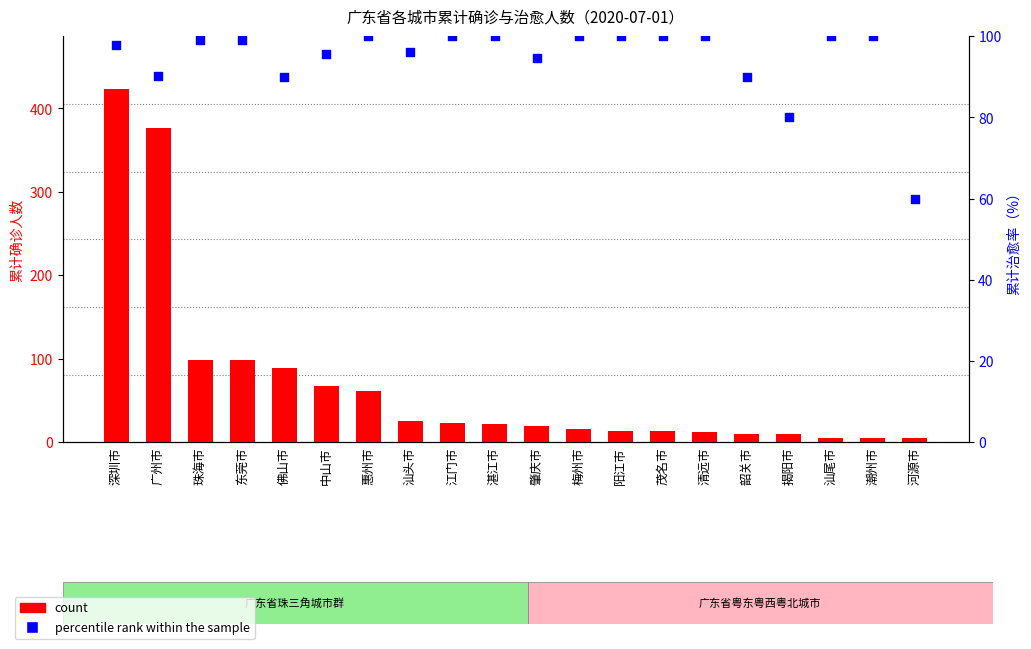

Which series reaches the minimum Y coordinate?

count